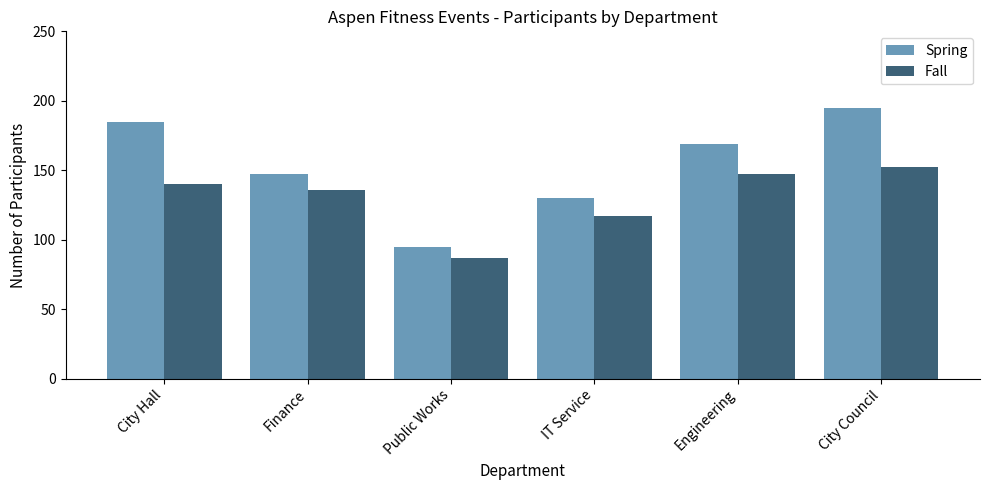

Count the number of data series in this chart.

2